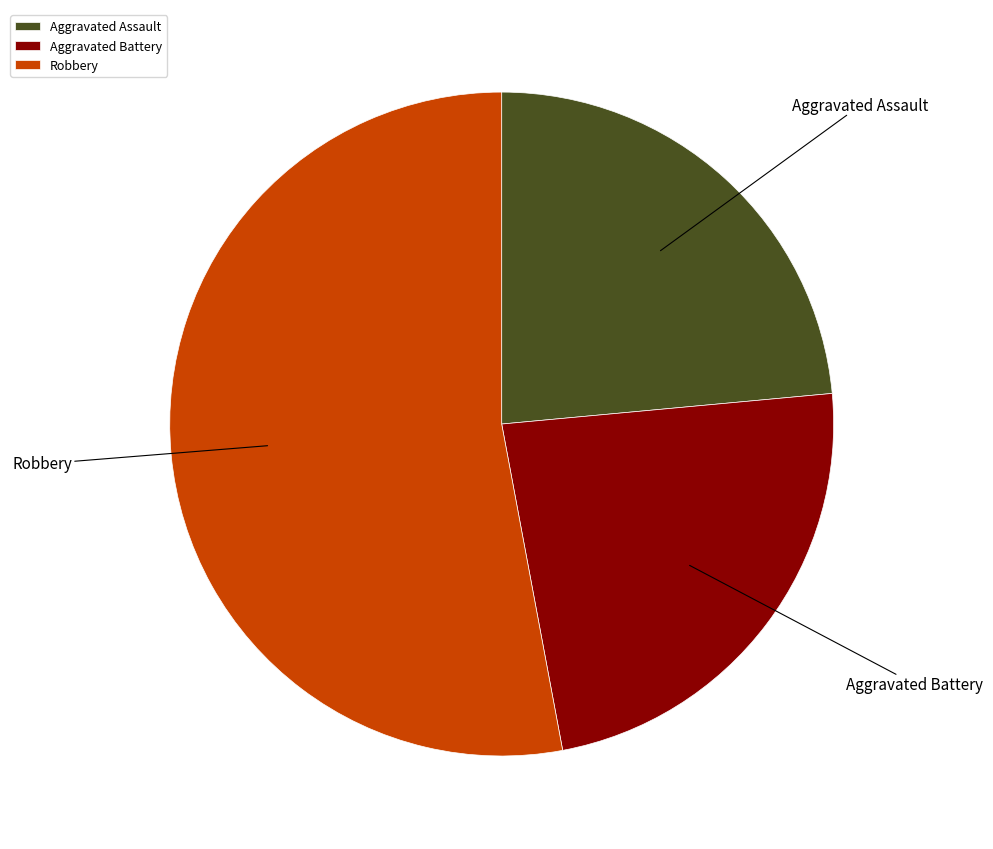

Is the sum of Aggravated Assault and Aggravated Battery greater than half?

No